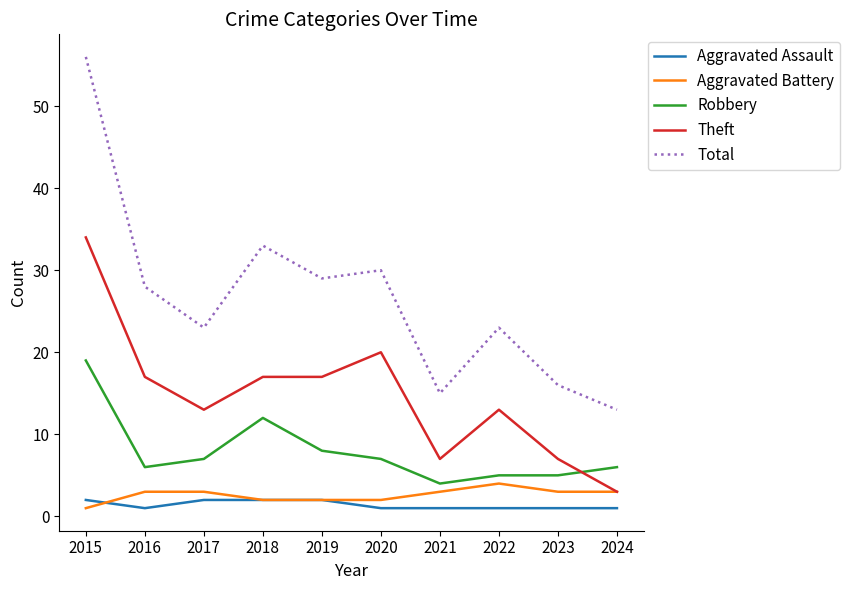

What is the difference between the highest and lowest values at 2021?

14